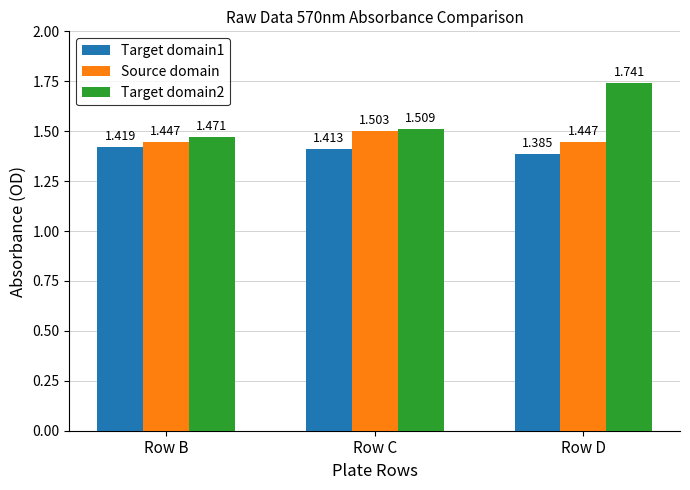

Which series has the largest total across all categories?

Target domain2